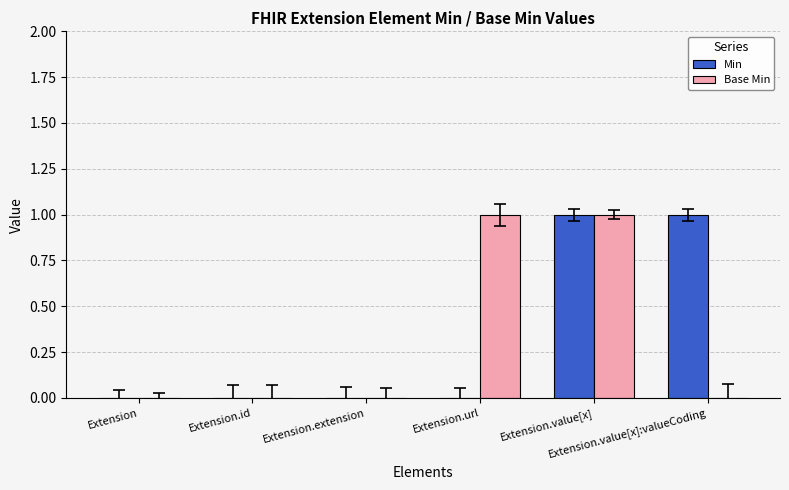

Reading left to right, extract all data points from this chart.

Min: Extension=0	Extension.id=0	Extension.extension=0	Extension.url=0	Extension.value[x]=1	Extension.value[x]:valueCoding=1
Base Min: Extension=0	Extension.id=0	Extension.extension=0	Extension.url=1	Extension.value[x]=1	Extension.value[x]:valueCoding=0